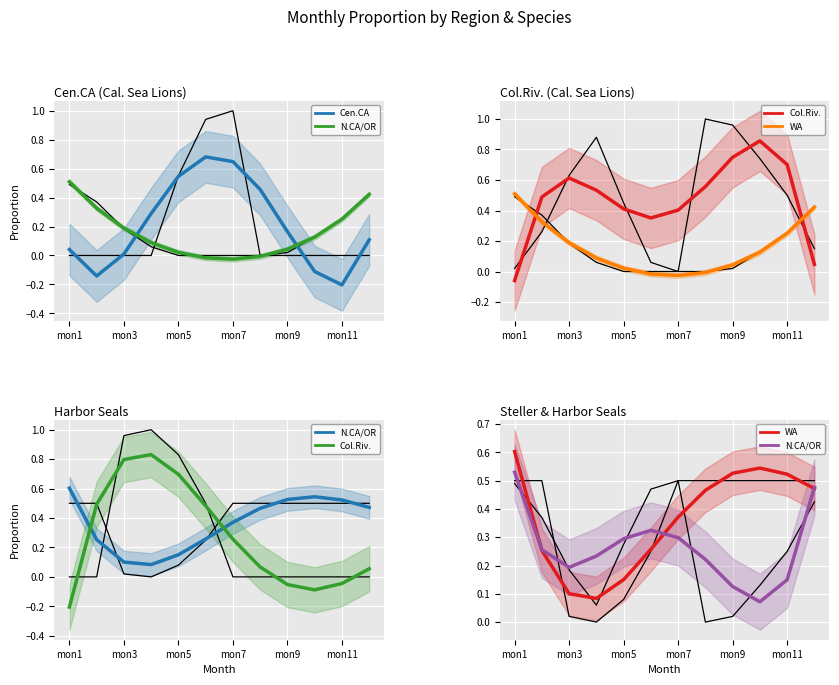

What is the sum of the WA (Cal.Sea Lions) values at mon2 and mon10?

0.5